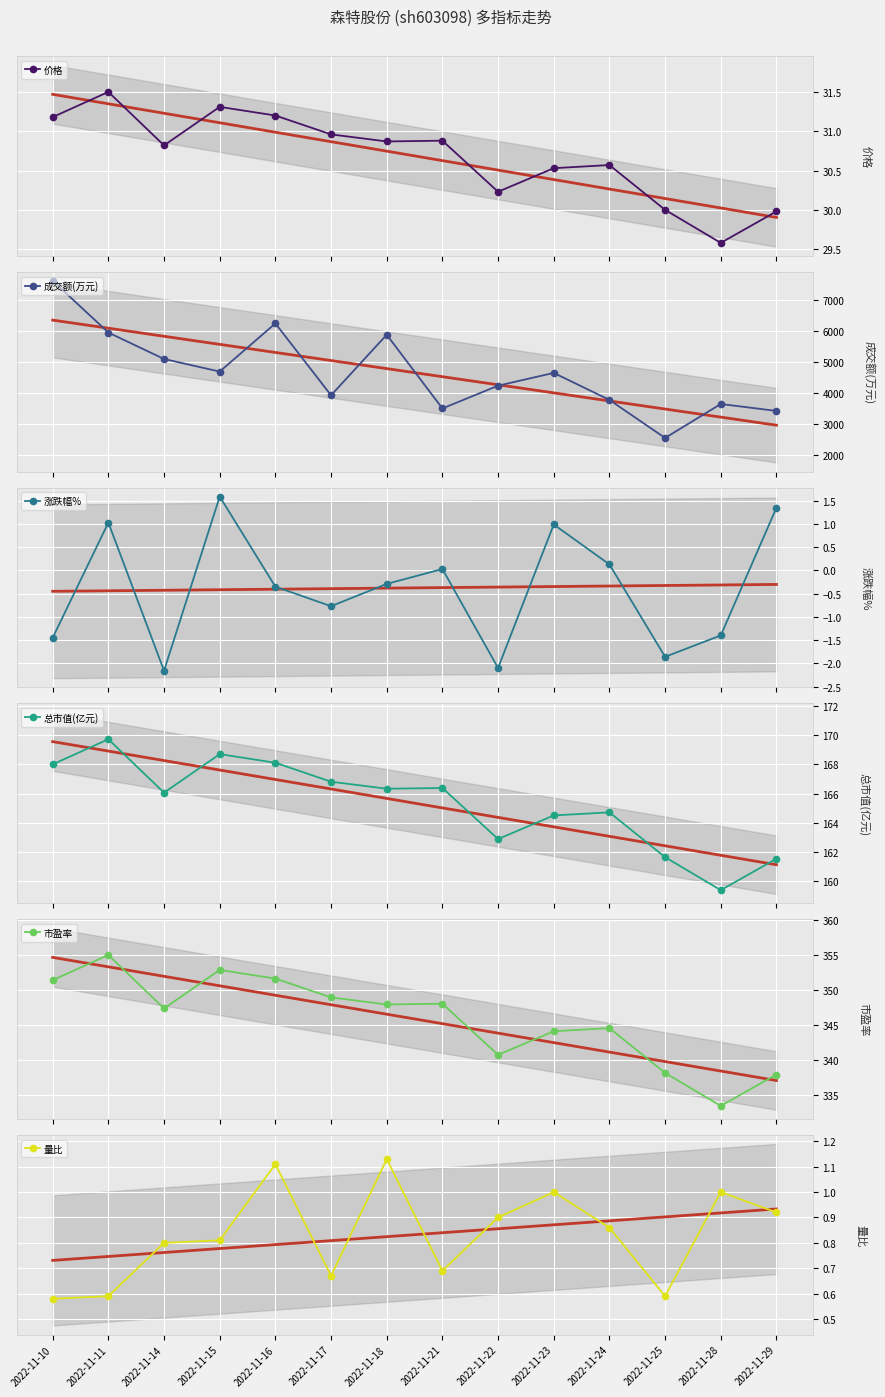

Where is the first local minimum for 市盈率?

2022-11-14